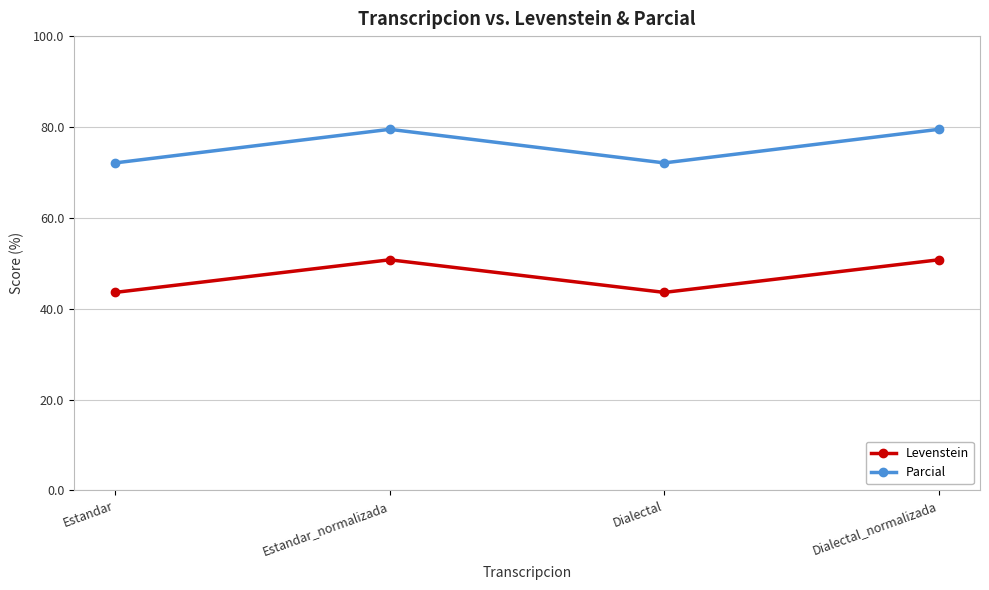

Read the Parcial value at Dialectal.

72.1